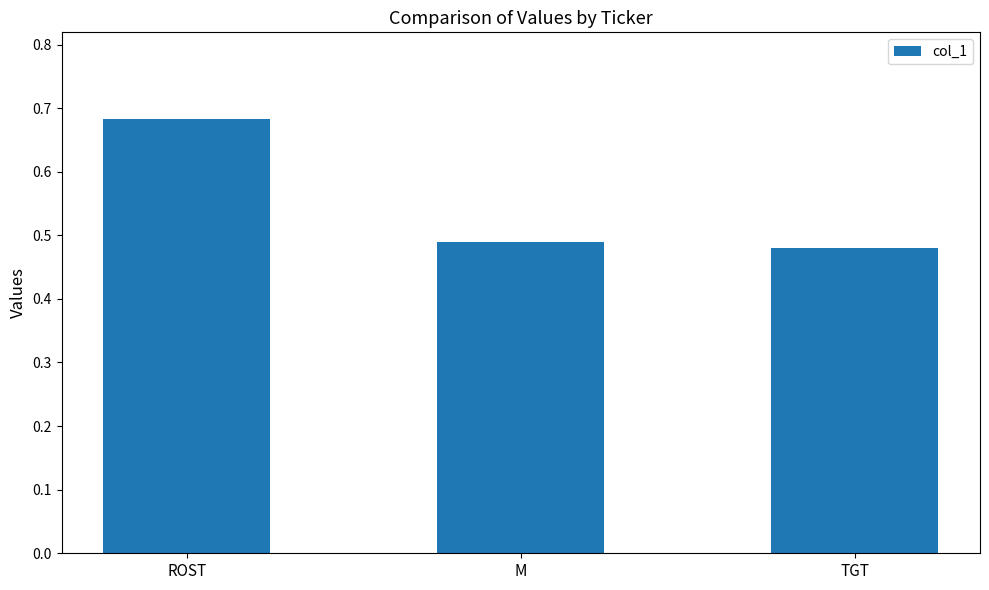

Count the values in the range 0 to 1.

3